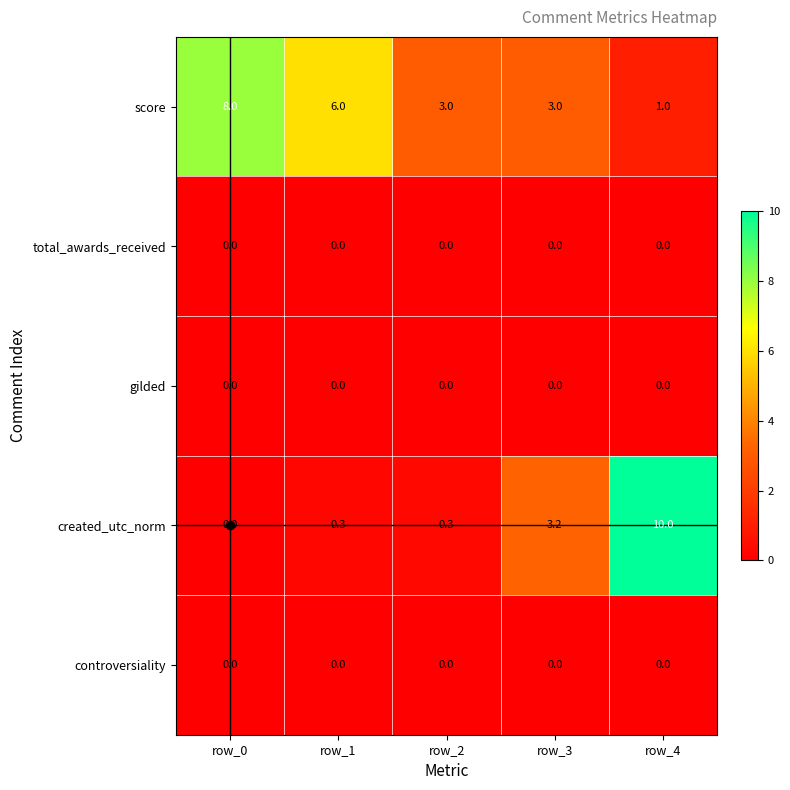

What is the greatest value displayed?

10.0